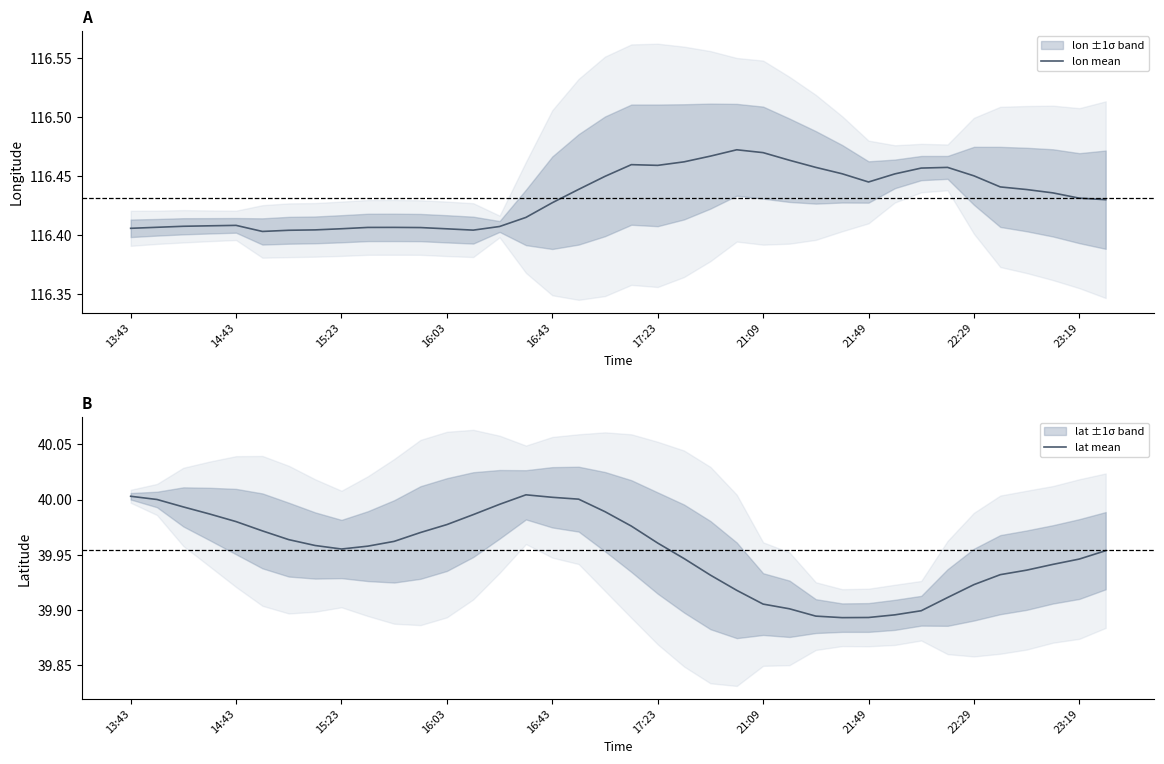

Read the lat mean value at 26.

39.9